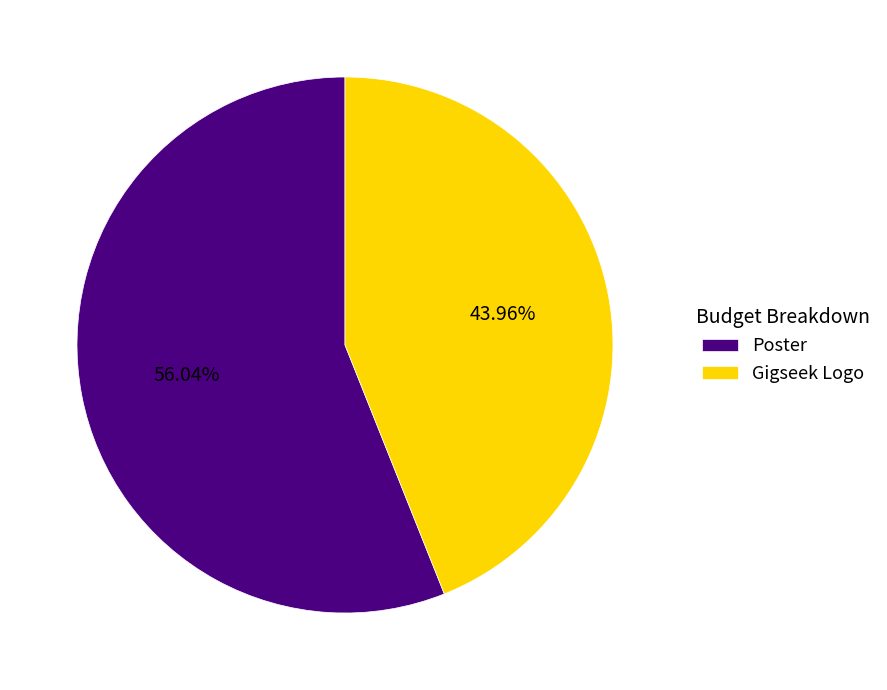

Which slice is the smallest?

Gigseek Logo